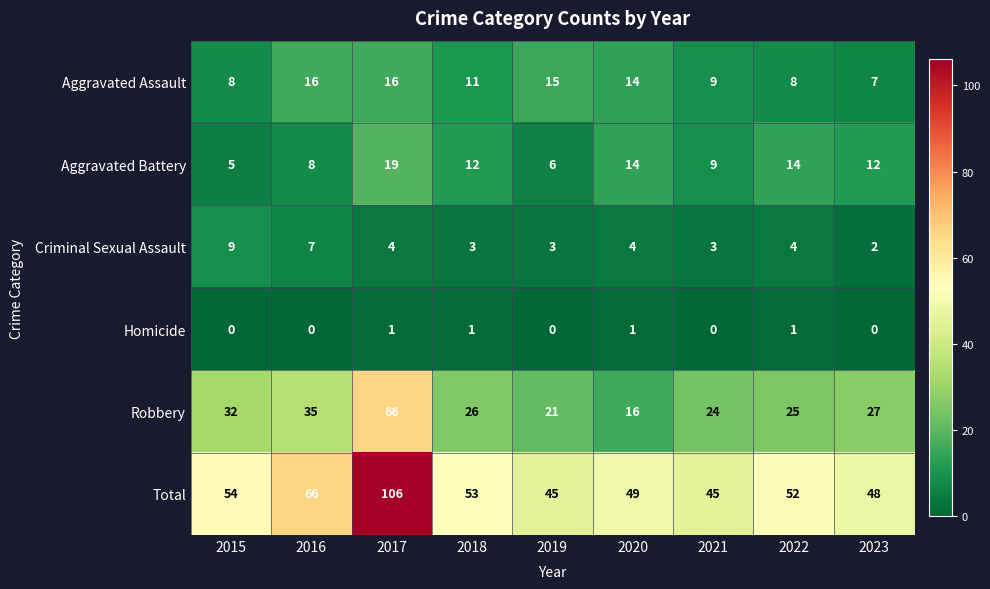

What is the difference between the highest and lowest values at 2015?

54